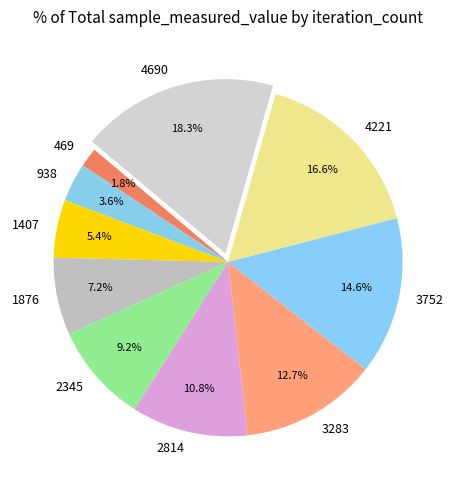

Approximately how many times larger is the value at 469 compared to 4690?

0.1